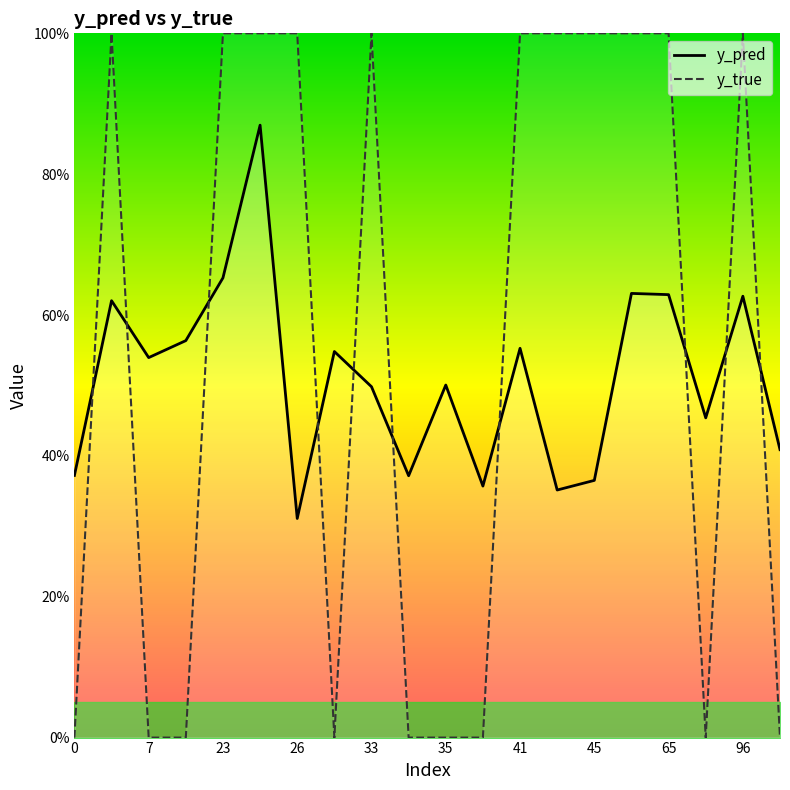

Which series has the largest range (max minus min)?

y_true